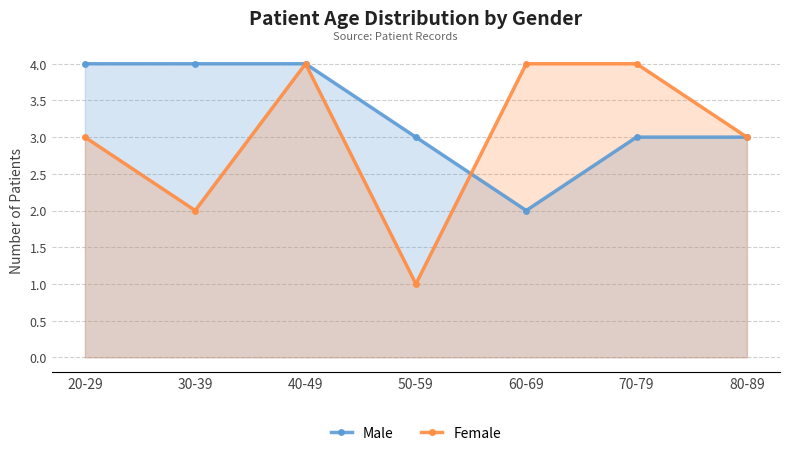

What is the label of the 3rd point from the left?

40-49